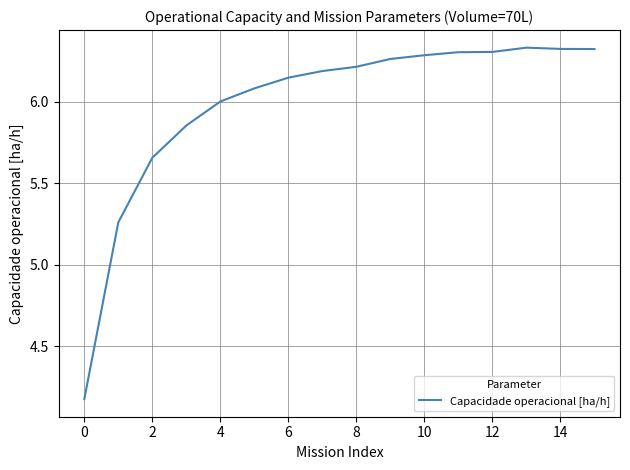

What is the difference between the maximum and minimum values?

2.2